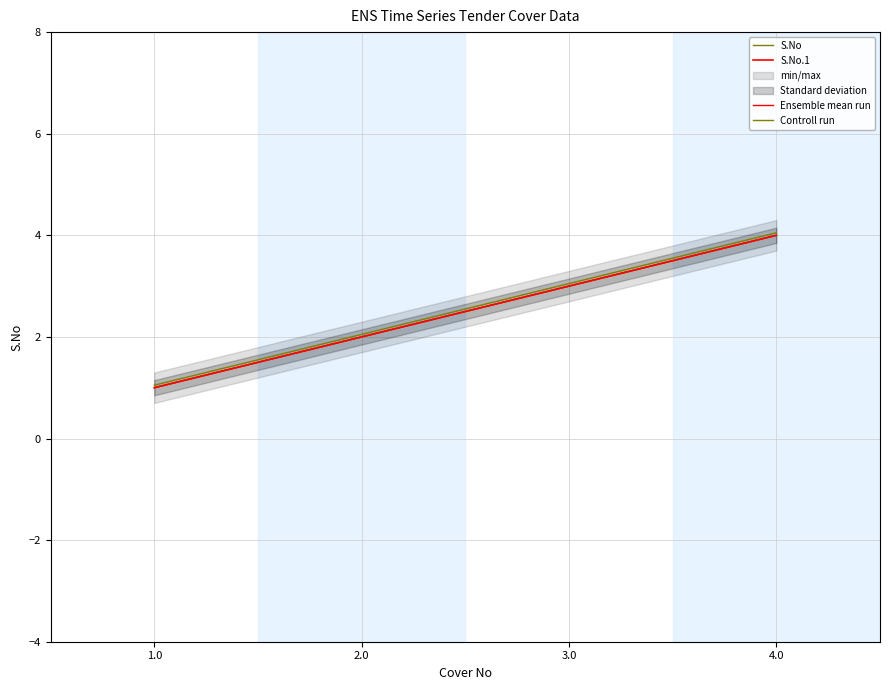

Does the chart display data point markers on the line(s)?

No